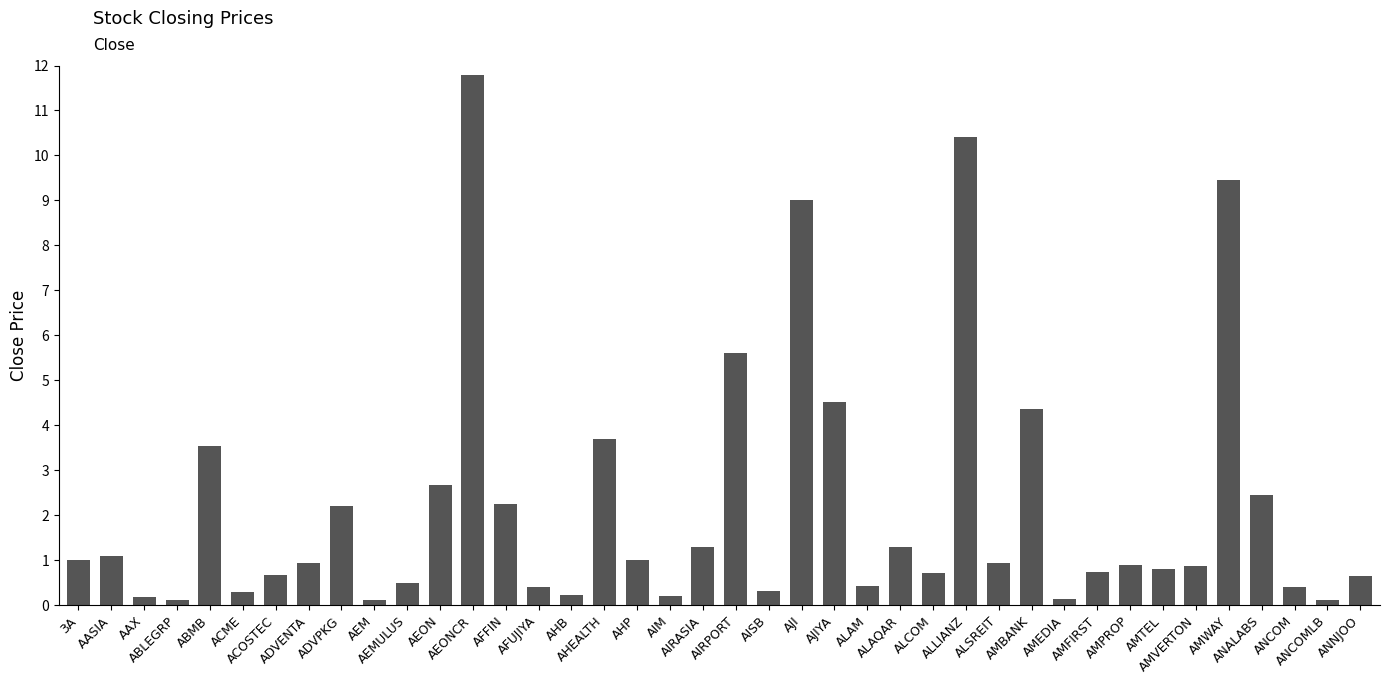

What is the label of the 1st bar from the right?

ANNJOO